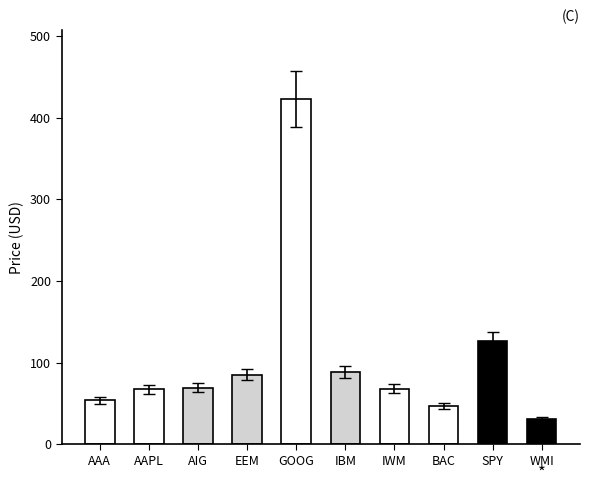

Is it true that the value at WMI is 30.4?

True